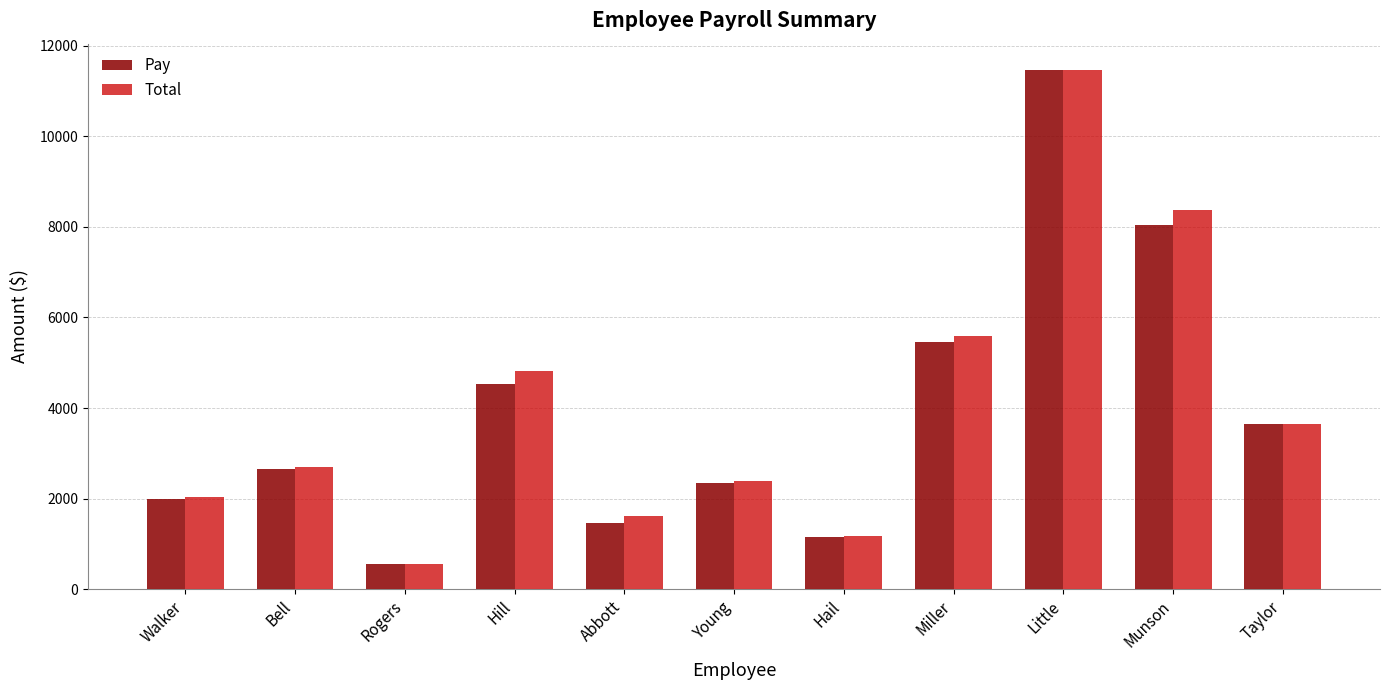

What is the spread (max minus min) of values at Bell?

37.5